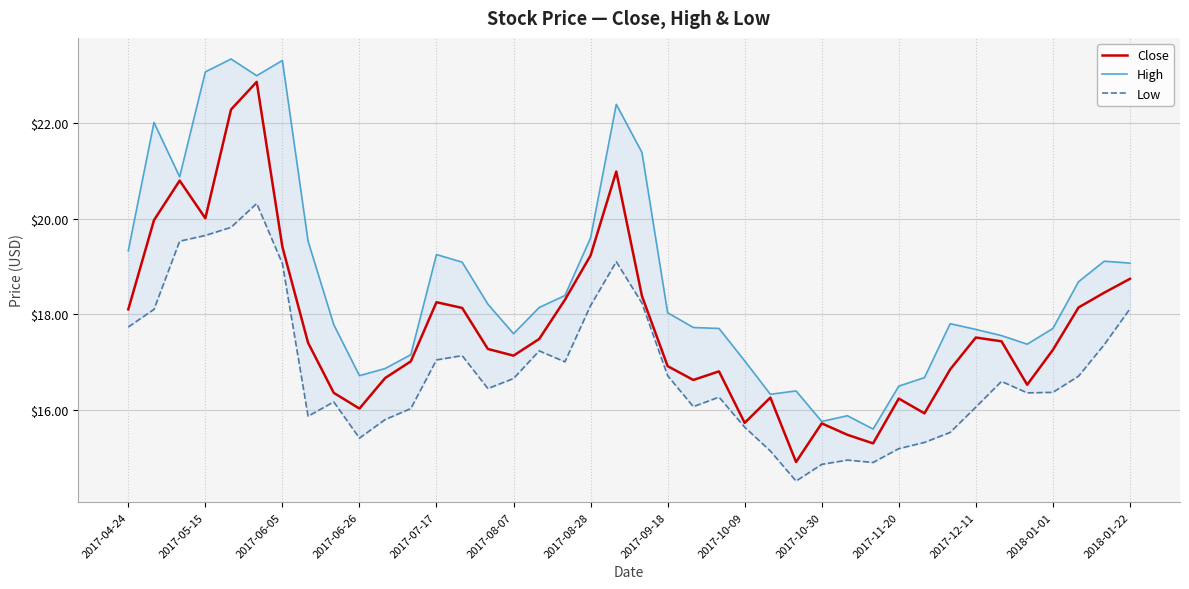

What is the minimum value for Close?

14.9